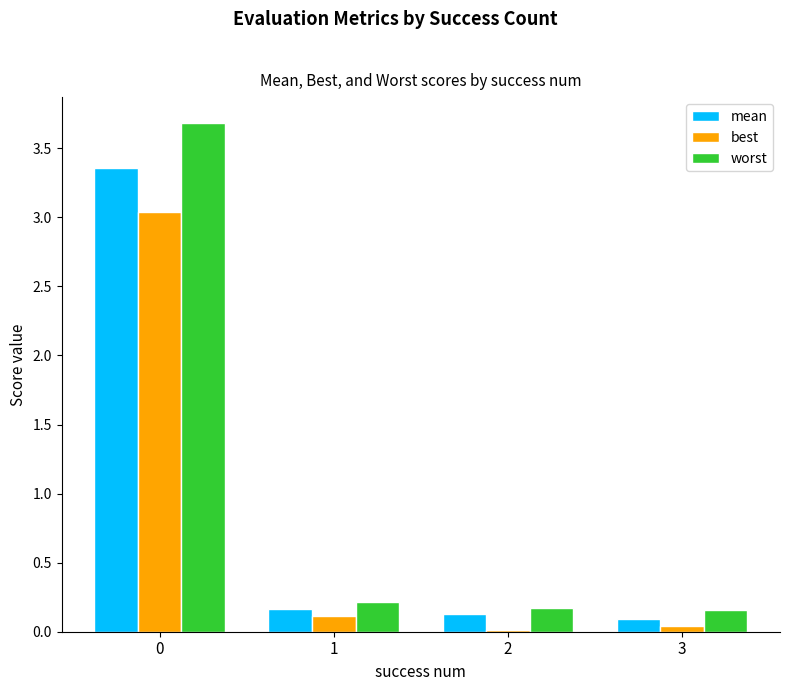

True or false: mean has a value of 5.2 at 0.

False